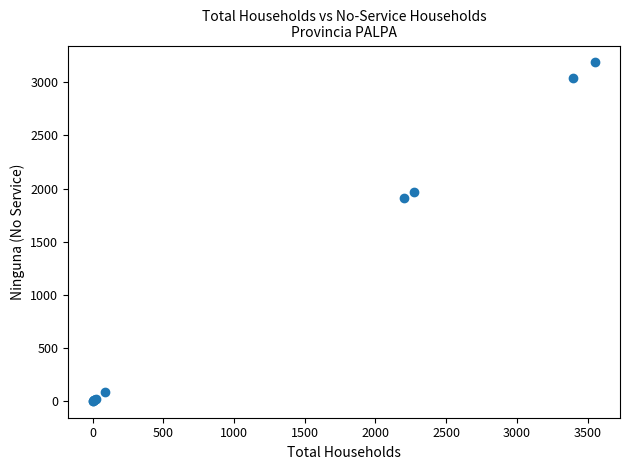

What Y value in the scatter plot is closest to 1595?

1912